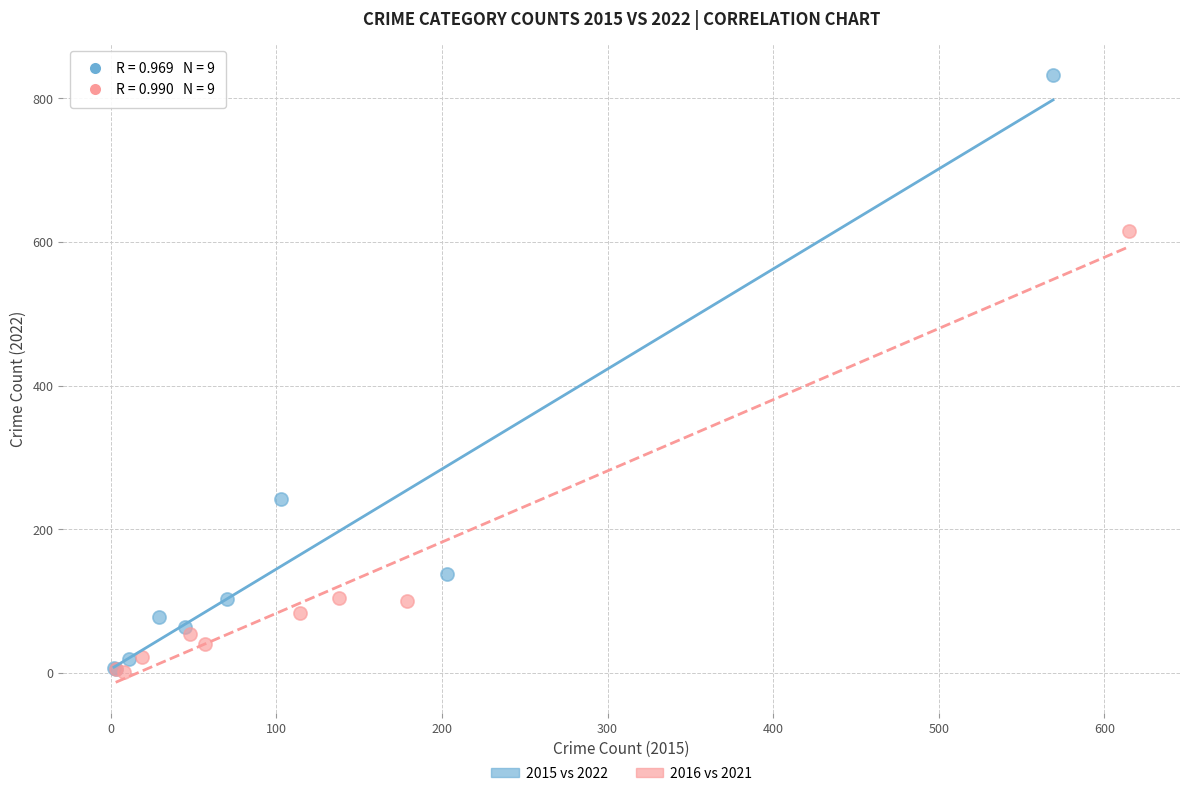

Which series has the largest Y range (max minus min)?

2015 vs 2022